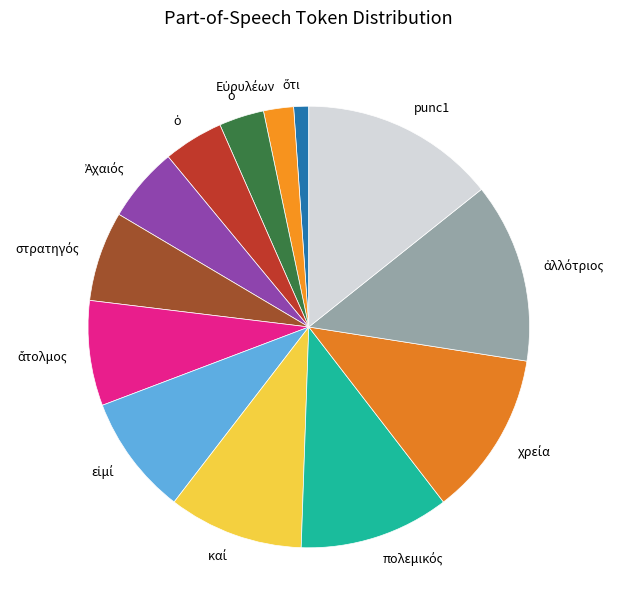

How many slices are in this pie chart?

13